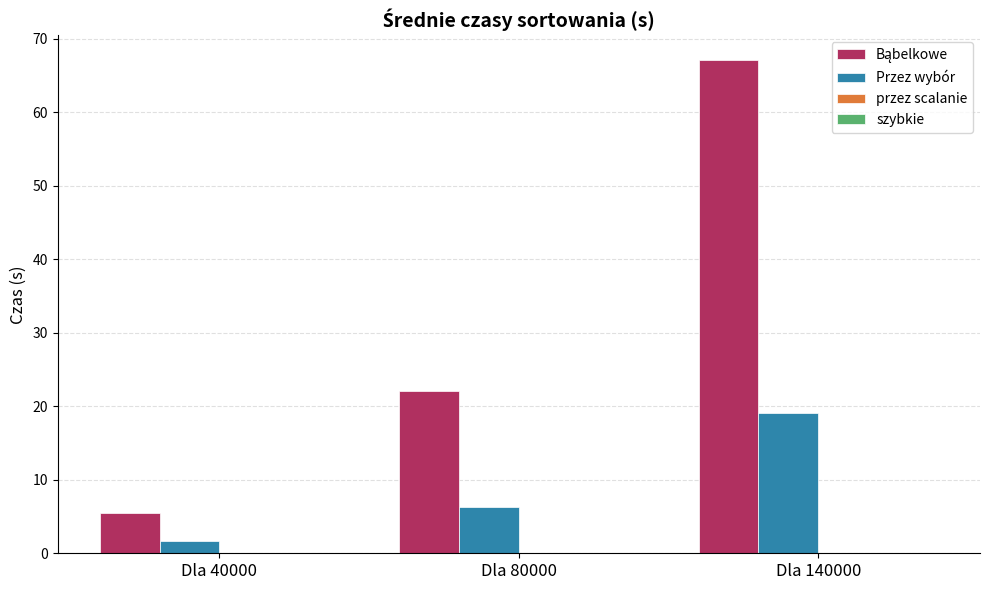

Are the bars horizontal?

No